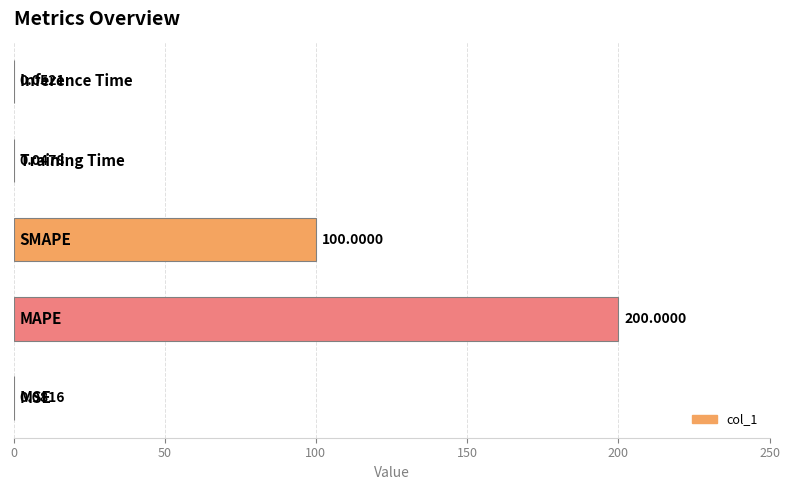

What is the sum of all values?

300.2